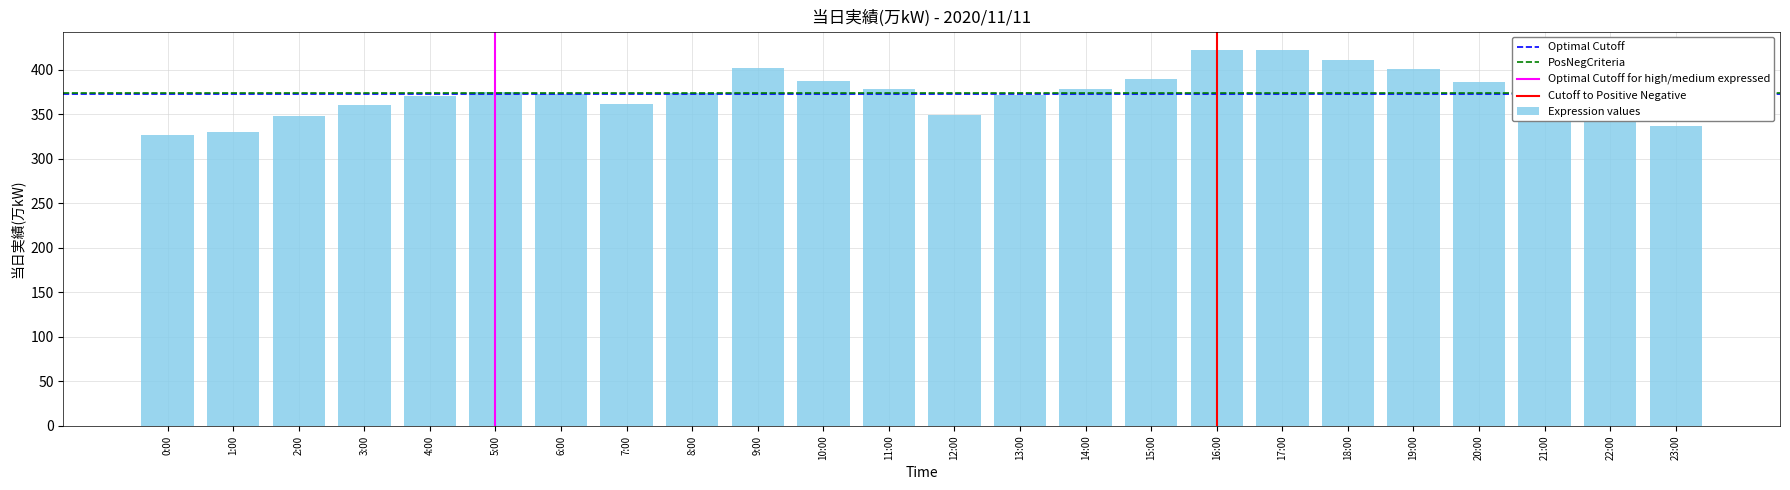

The value at 4:00 is 558. True or false?

False